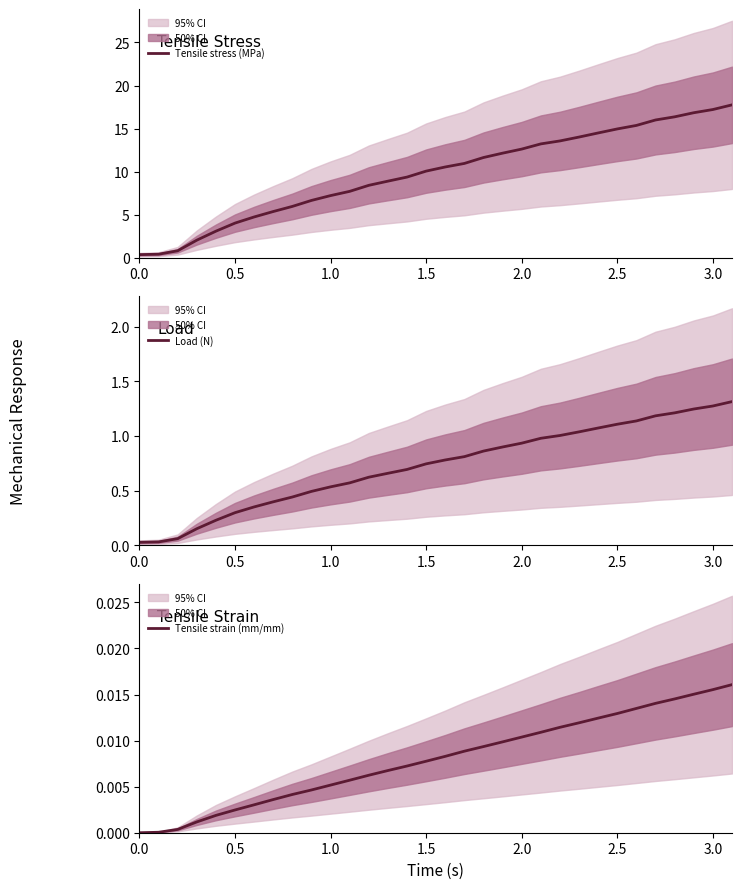

True or false: Tensile stress (MPa) has a value of 12.6 at 2.0.

True